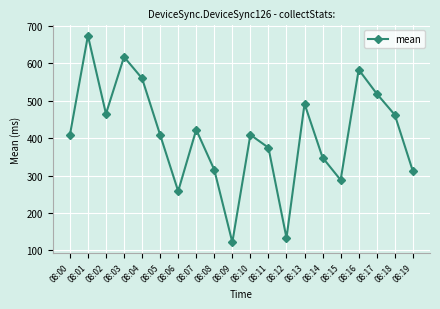

Count the number of values greater than 408.

11